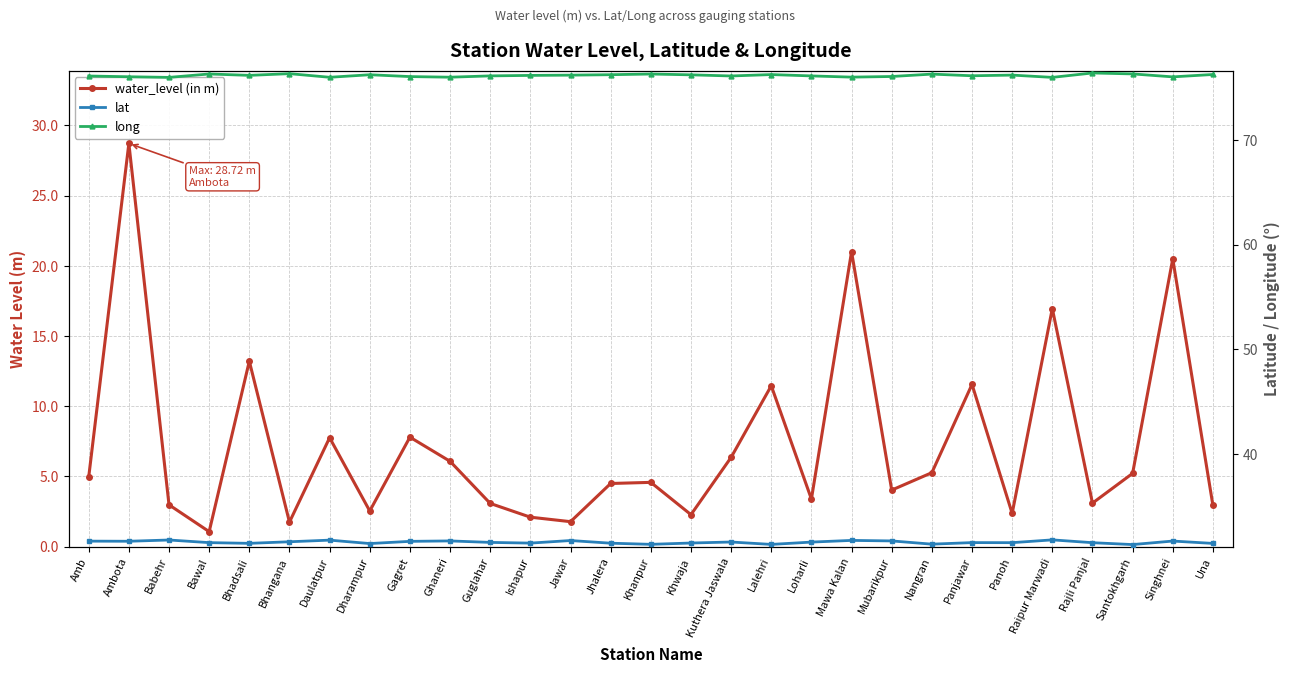

Which series changed the most between Khanpur and Panoh?

water_level (in m)